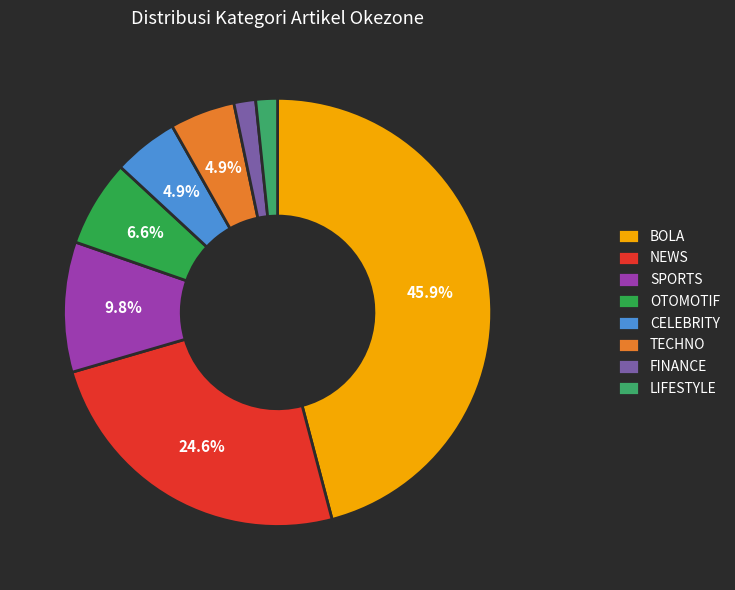

How many segments does this pie chart have?

8